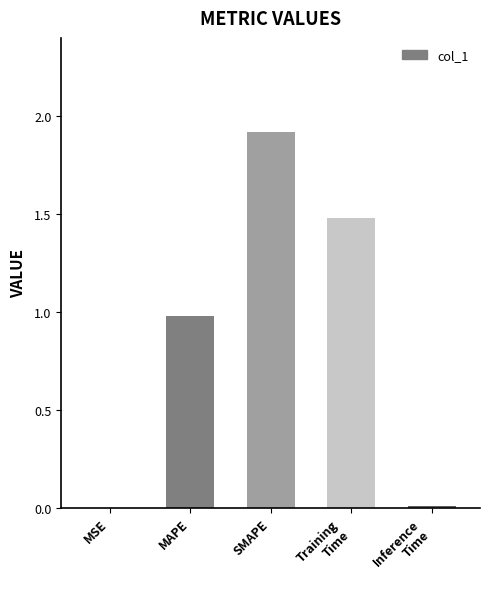

What is the change in value from SMAPE to Training
Time?

-0.4